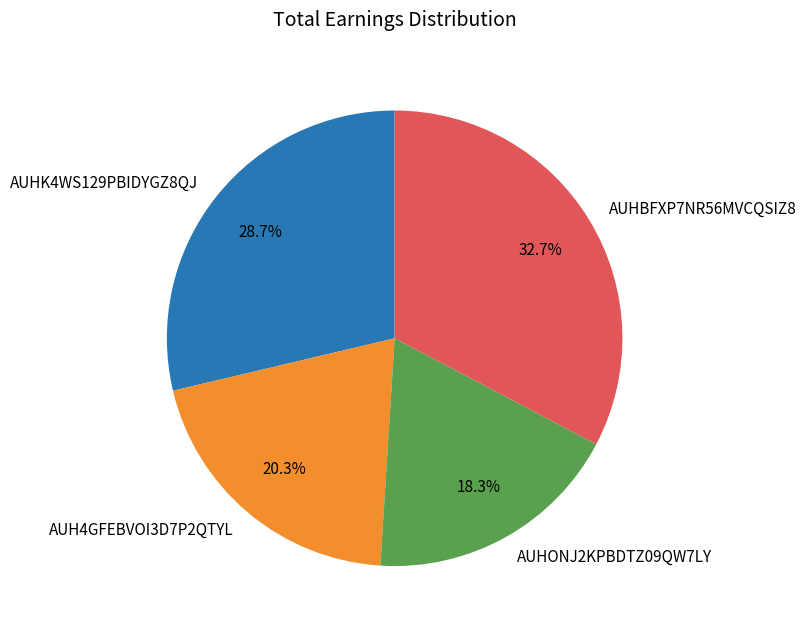

Is AUHONJ2KPBDTZ09QW7LY the majority of the pie?

No